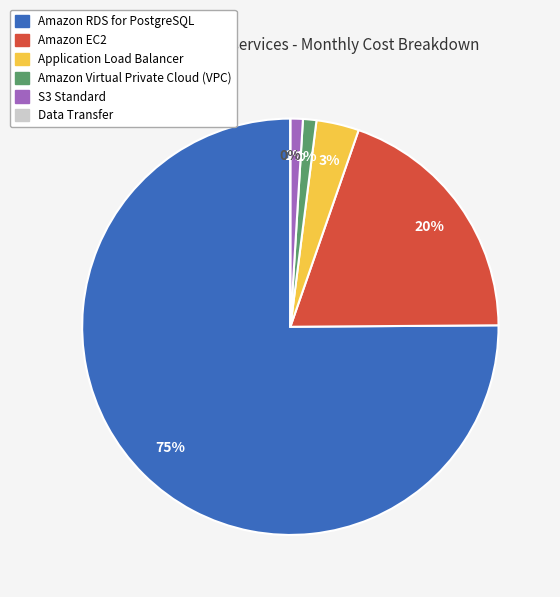

To the nearest percent, what is the combined percentage of Amazon Virtual Private Cloud (VPC) and Amazon EC2?

21%